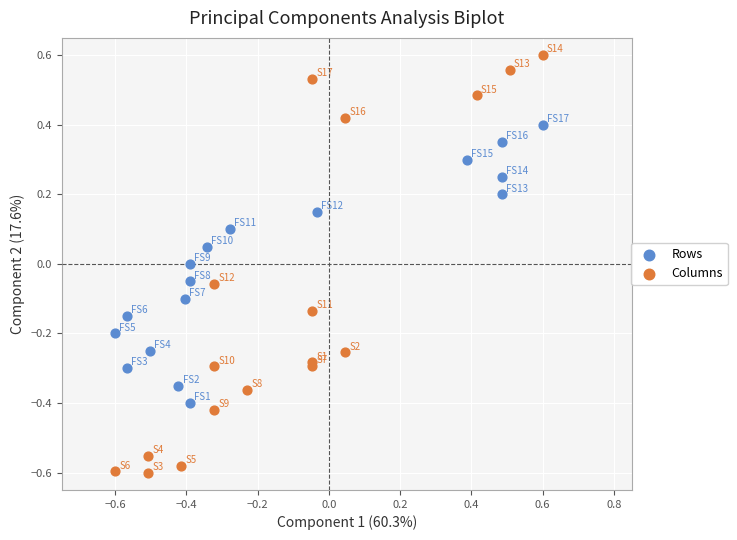

Which series reaches the minimum Y coordinate?

Columns